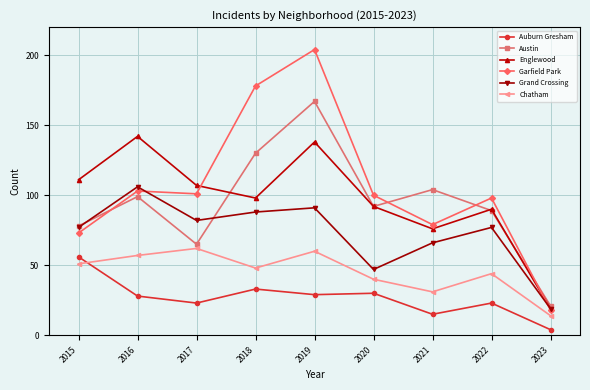

What is the maximum value shown in the chart?

204